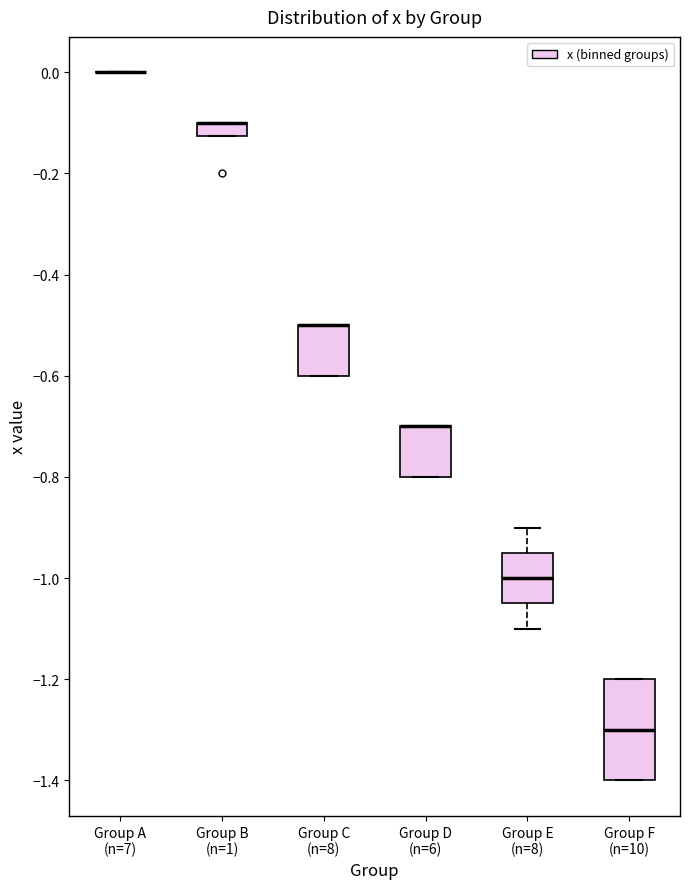

Where does the median line of the box for Group E (n=8) sit on the y-axis? The values are not printed on the chart, so give them approximately, as read against the axis.

-1.00